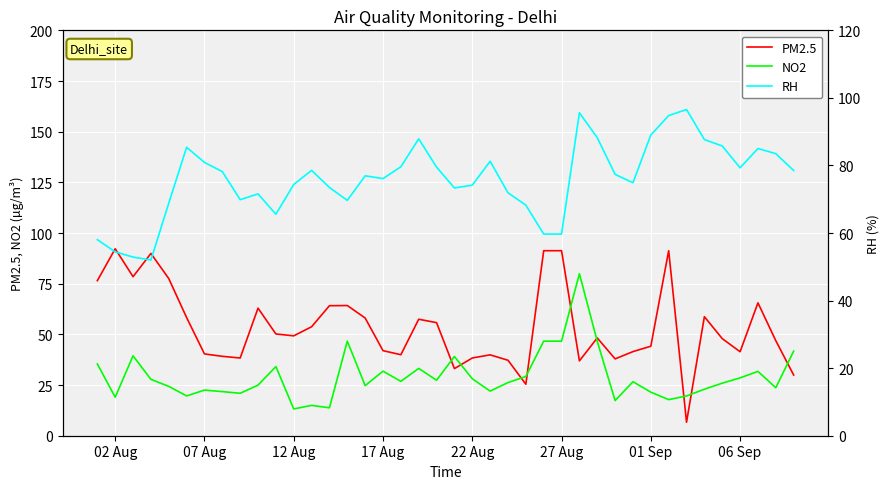

What is the minimum value for PM2.5?

6.7